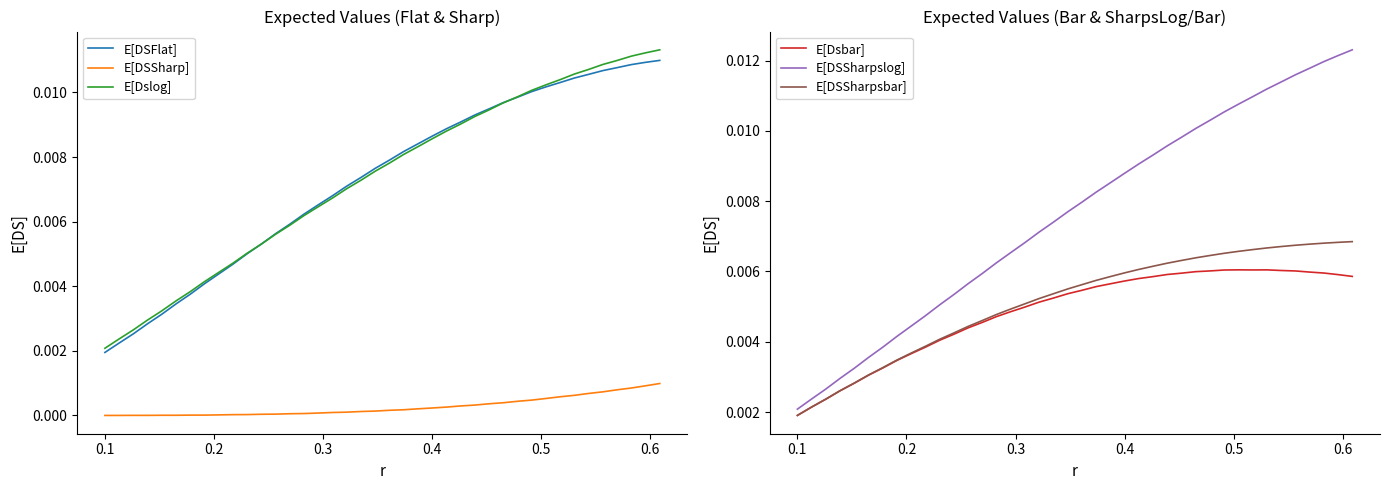

Which series has the largest total across all categories?

E[DSSharpslog]